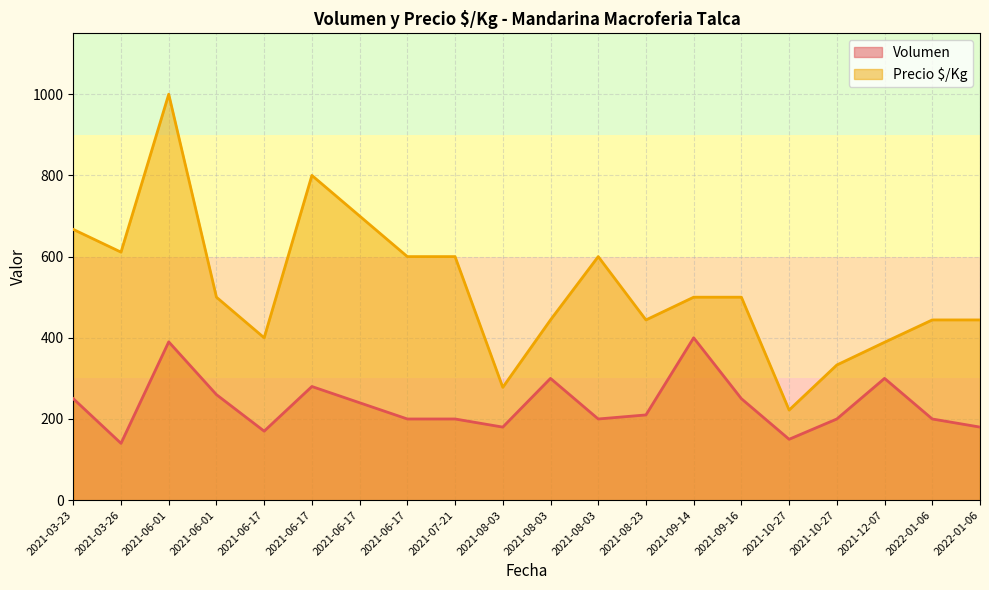

Between 2022-01-06 and 2021-06-17, which series saw the biggest shift?

Precio $/Kg